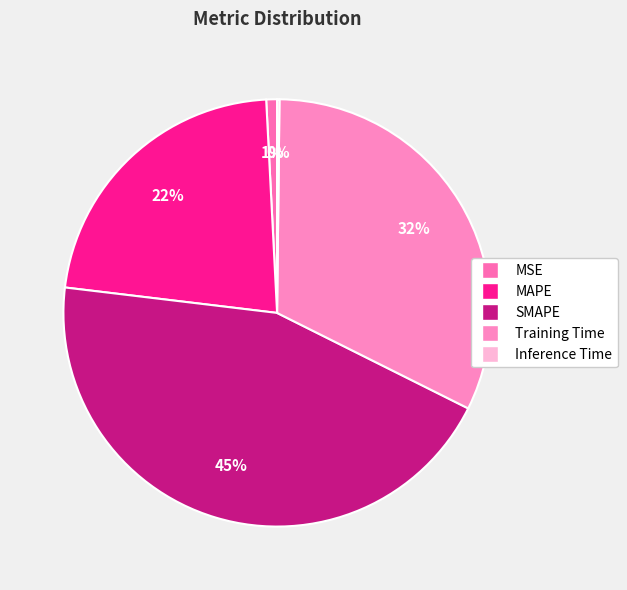

To the nearest percent, what percentage of the pie is Training Time?

32%